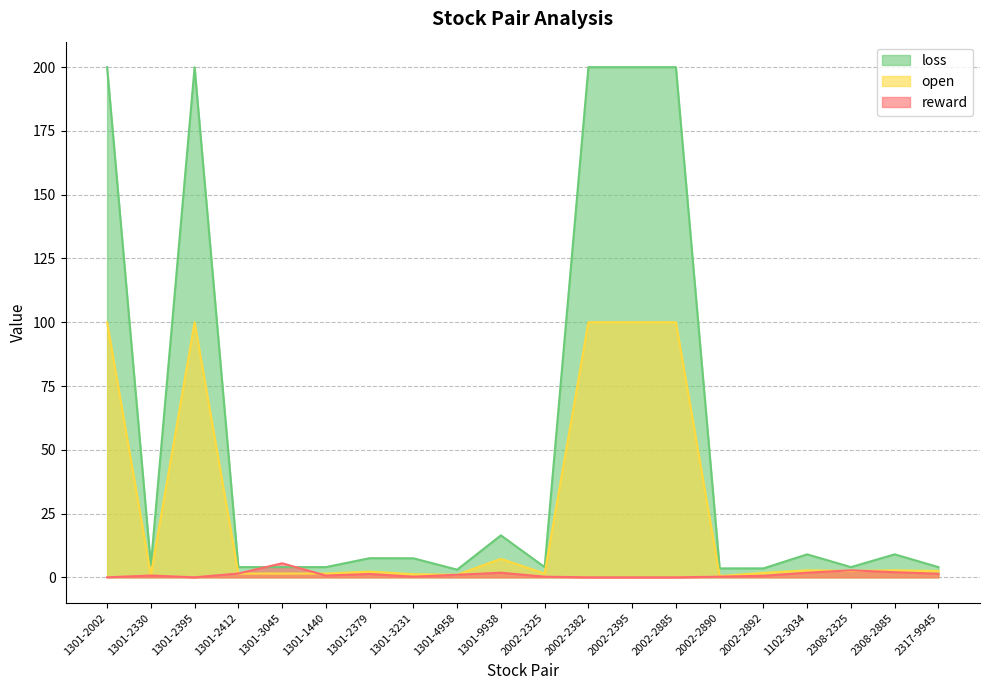

Which series has the widest spread of values?

loss